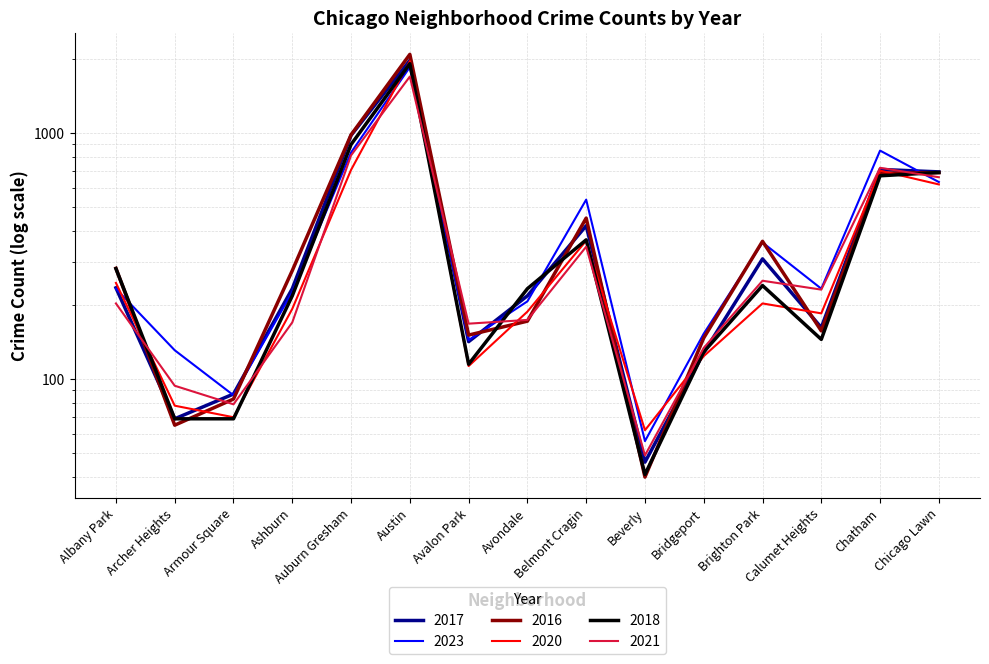

How many categories are shown in the chart?

15